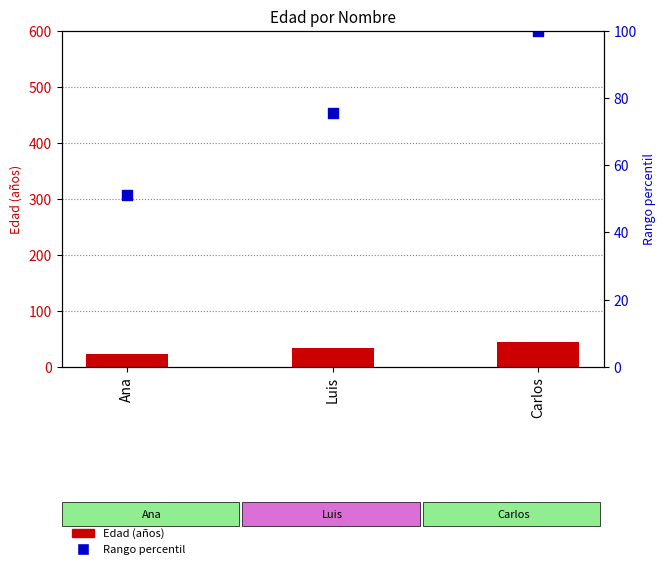

Is the value of Rango percentil at Ana greater than the value of Edad (años) at Ana?

Yes